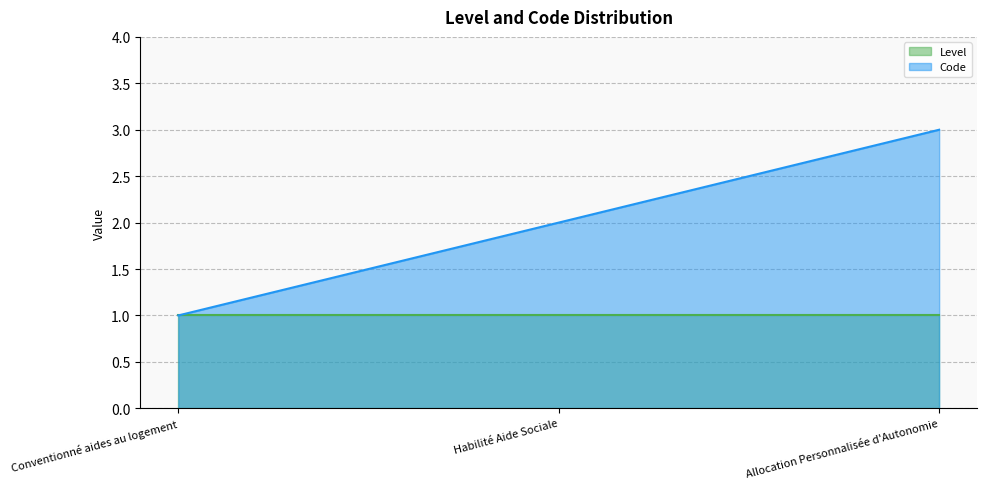

Which series has the widest spread of values?

Code